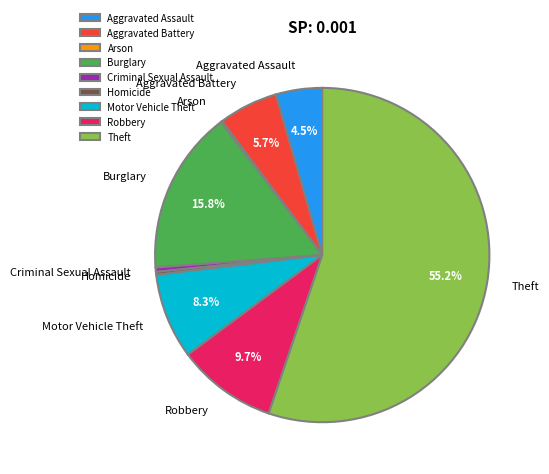

Which has a higher value, Theft or Criminal Sexual Assault?

Theft